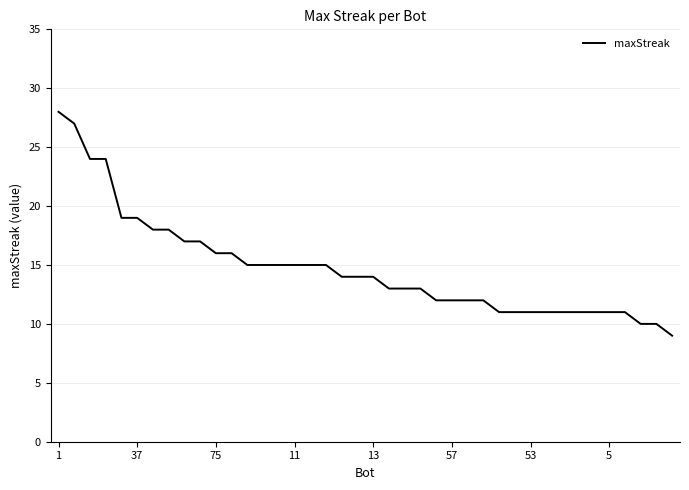

What is the smallest value displayed?

9